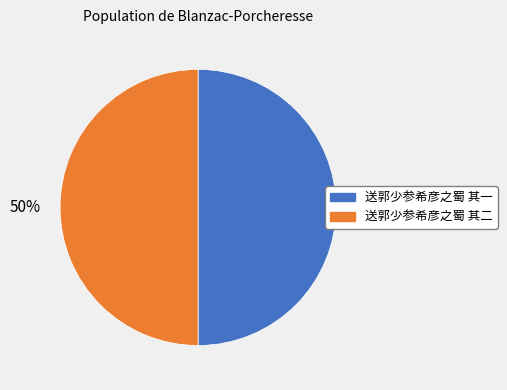

Approximately how many times larger is the value at 送郭少参希彦之蜀 其一 compared to 送郭少参希彦之蜀 其二?

1.0